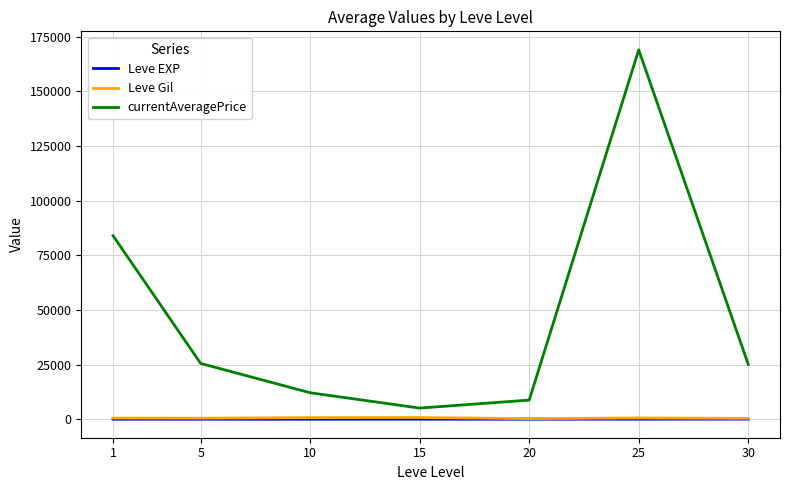

Which series has the largest range (max minus min)?

currentAveragePrice